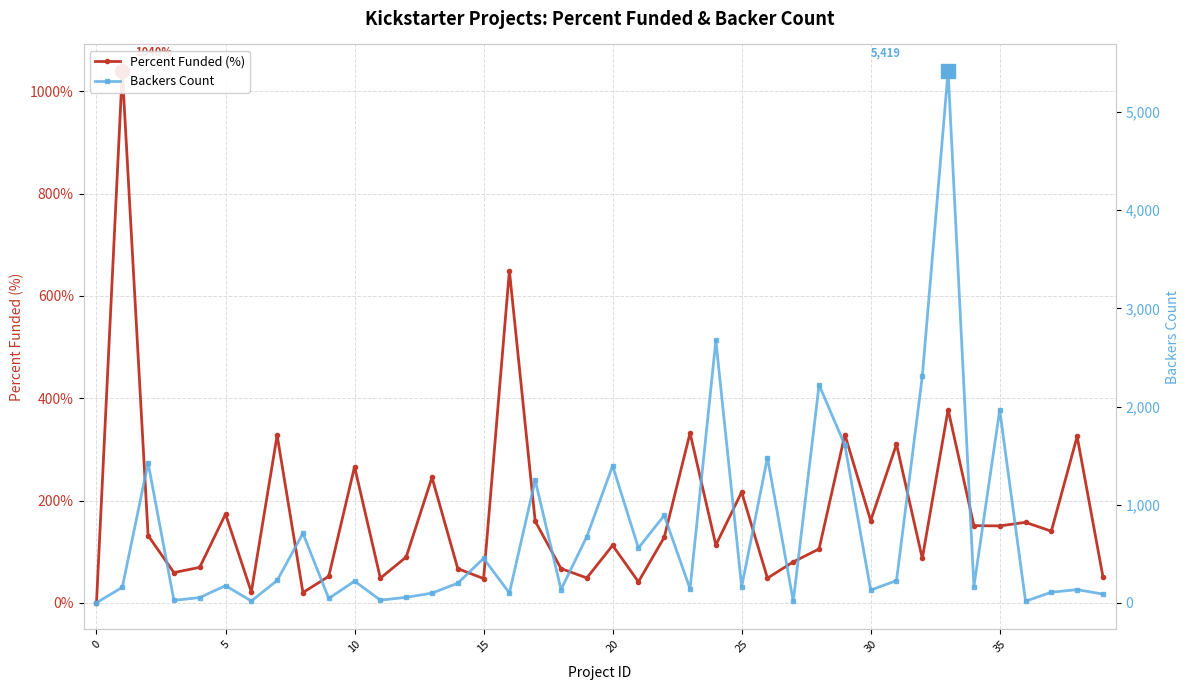

At how many categories does at least one series exceed 1602?

6